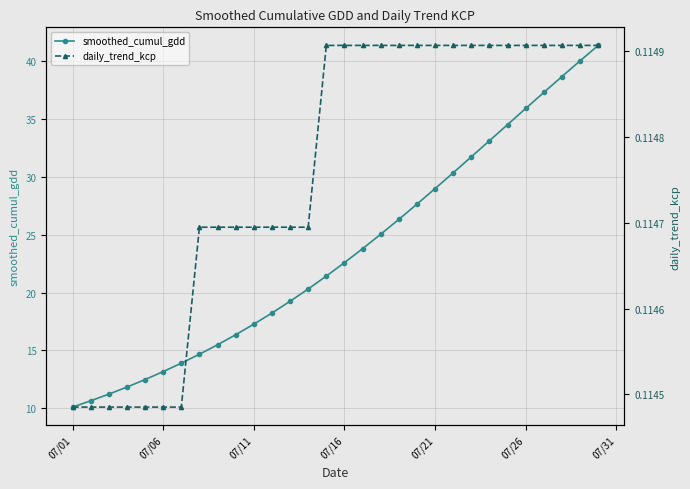

At which label does smoothed_cumul_gdd first exceed 22?

07/16